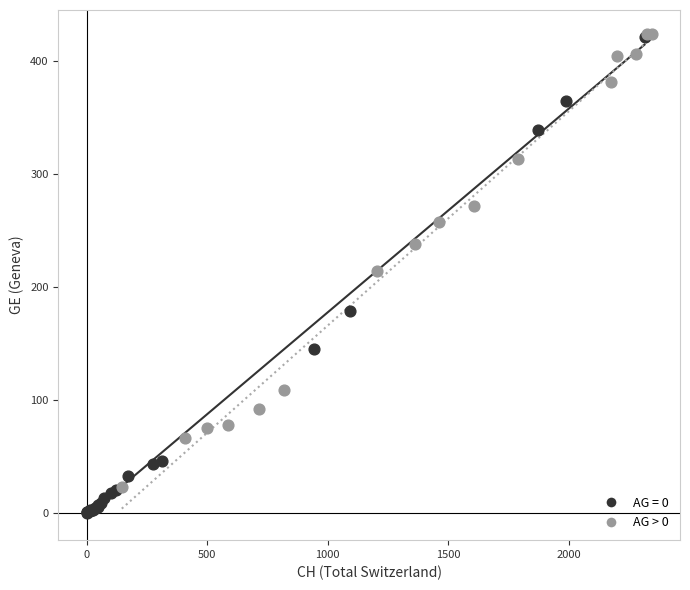

Which series contains the lowest Y value?

AG = 0